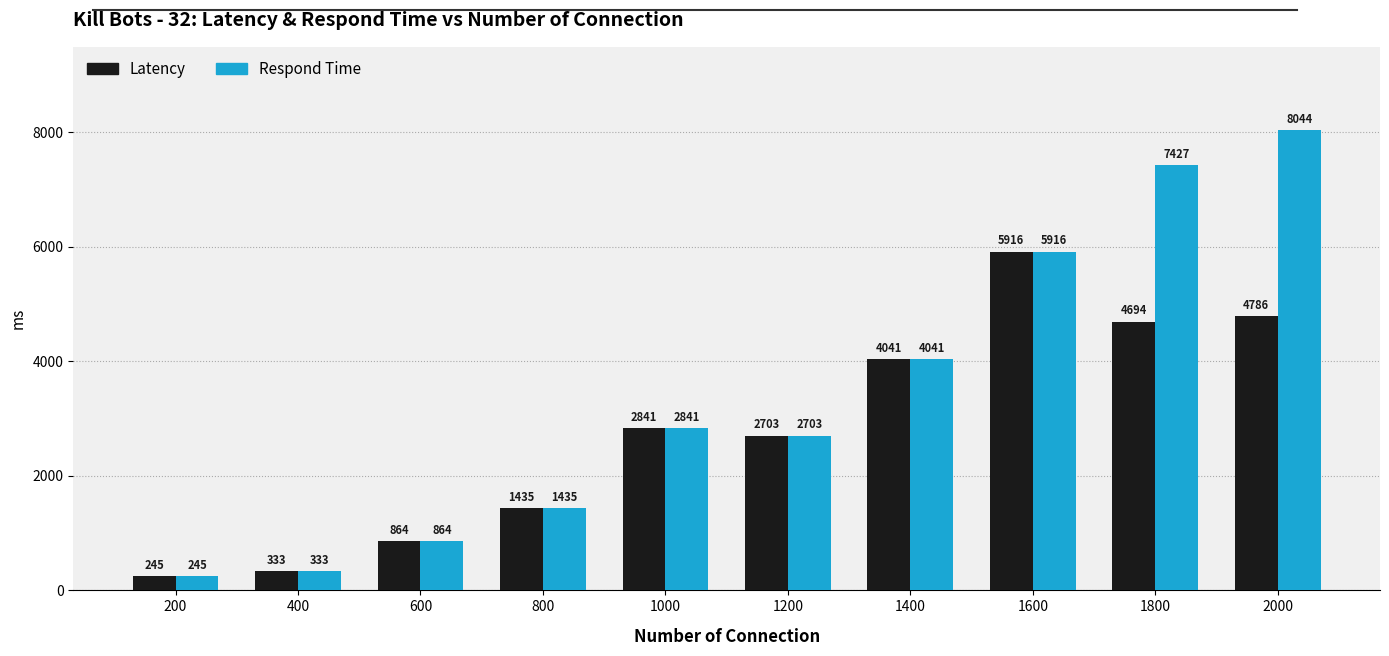

What is the maximum value shown in the chart?

8044